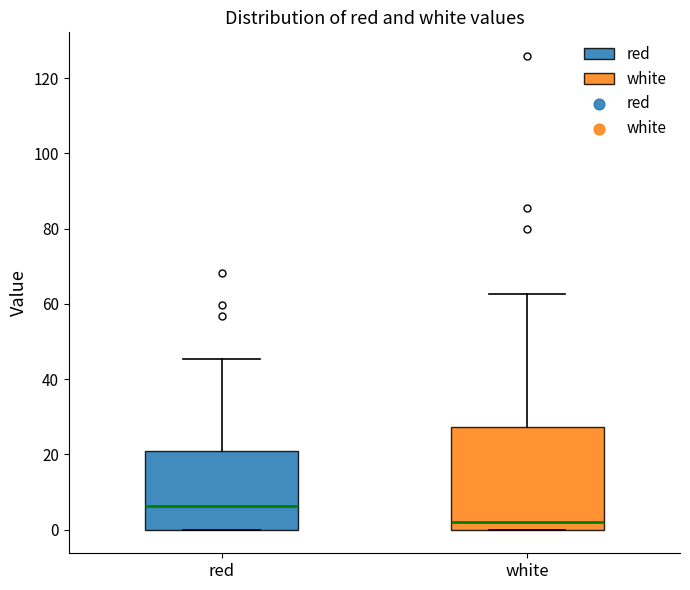

Reading left to right, read every box against the y-axis: the position of its median line, the range the box covers, and the ends of its whiskers. The values are not printed on the chart, so give them approximately, as read against the axis.

red: median 6, box 0 to 20, whiskers 0 to 46
white: median 2, box 0 to 28, whiskers 0 to 62